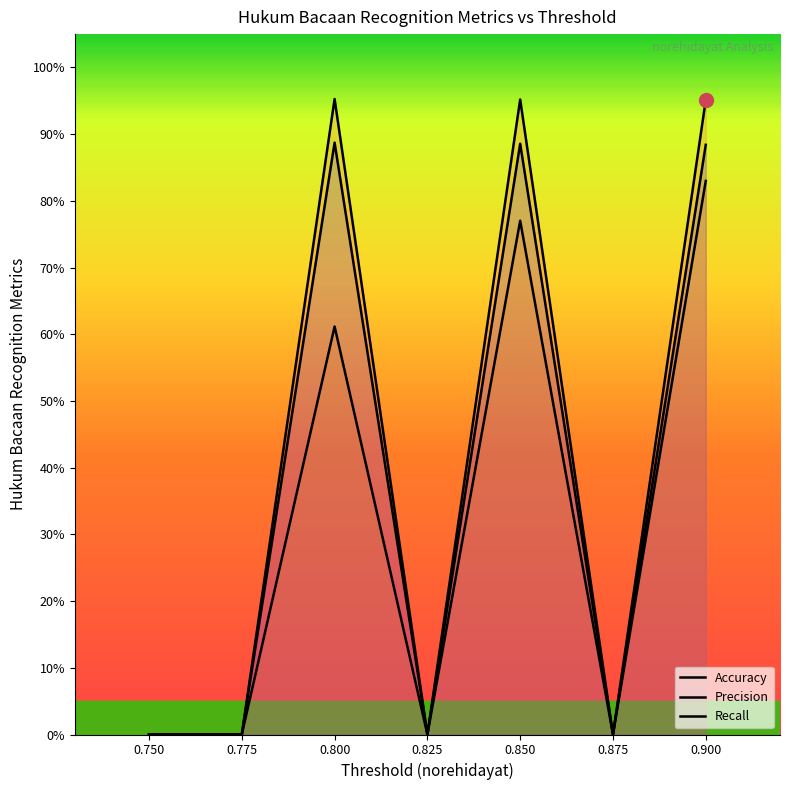

Which series has the largest range (max minus min)?

Accuracy